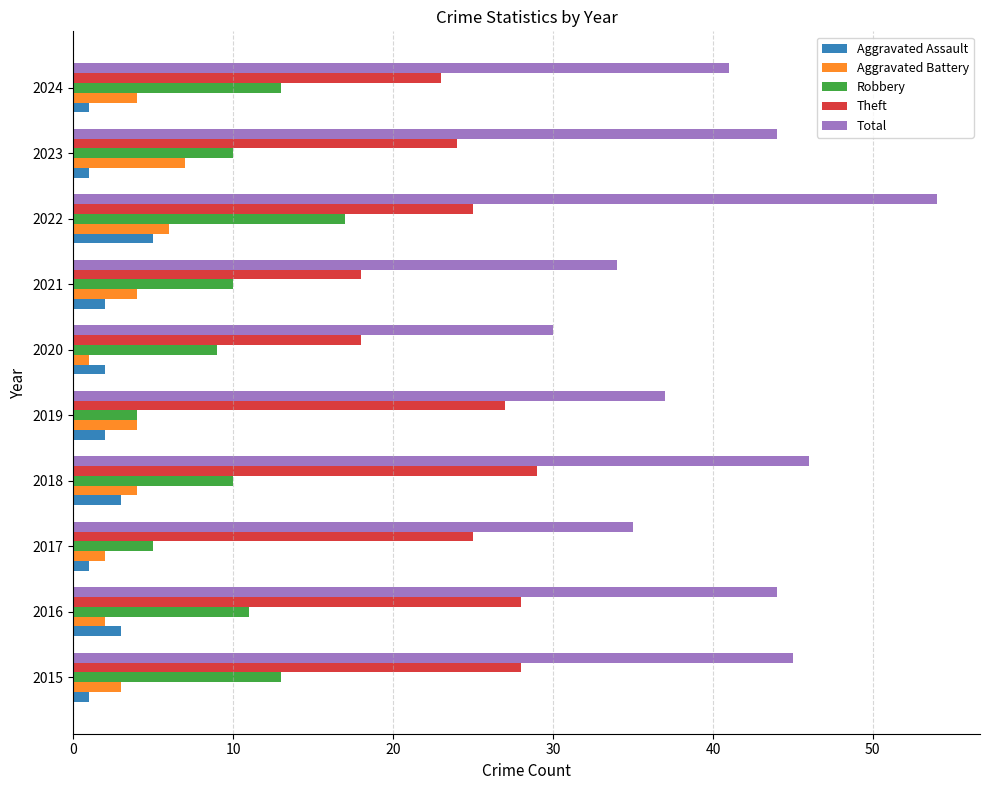

What is the minimum value for Theft?

18